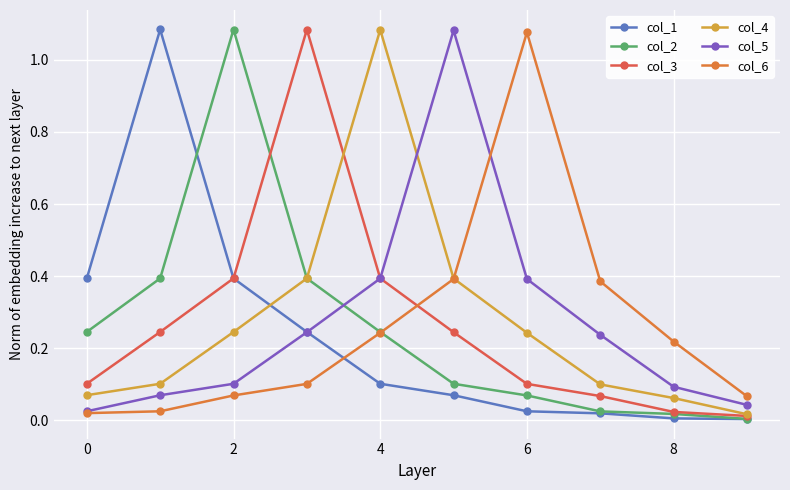

How many distinct data groups are displayed?

6